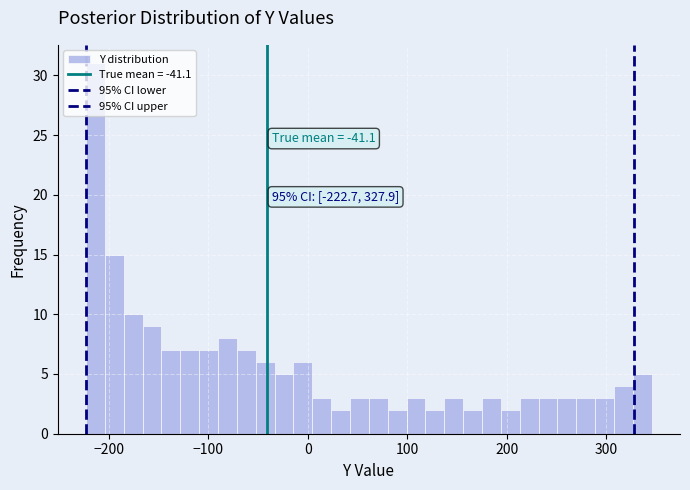

Around what value on the x-axis is the tallest bar? Give the approximate position of its centre, as read against the axis.

-210